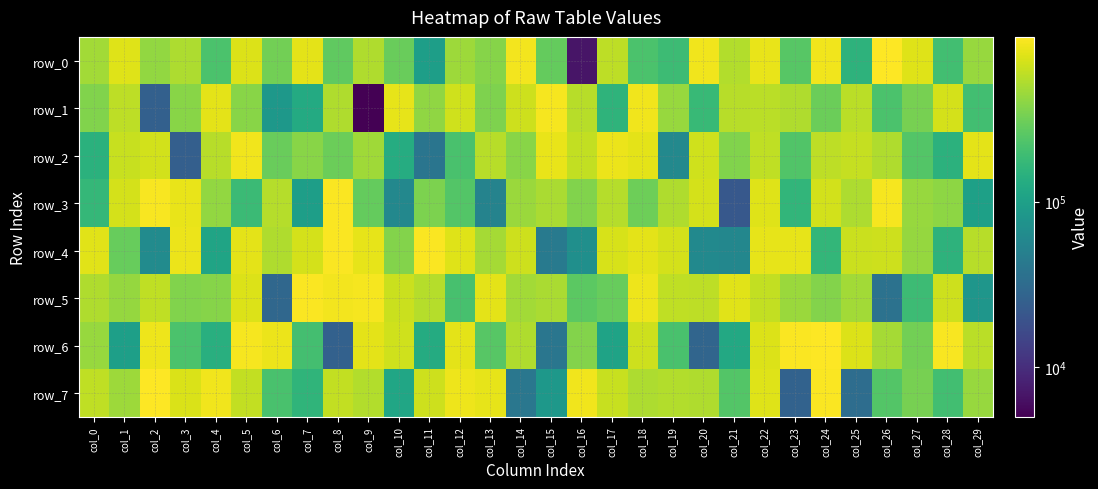

Which series has the widest spread of values?

row_0